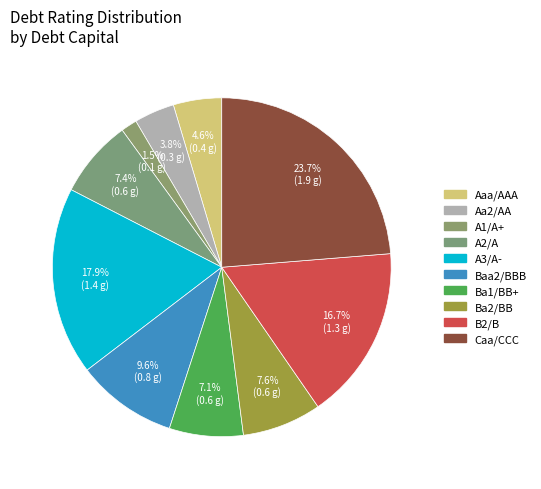

Count the number of slices in the pie.

10